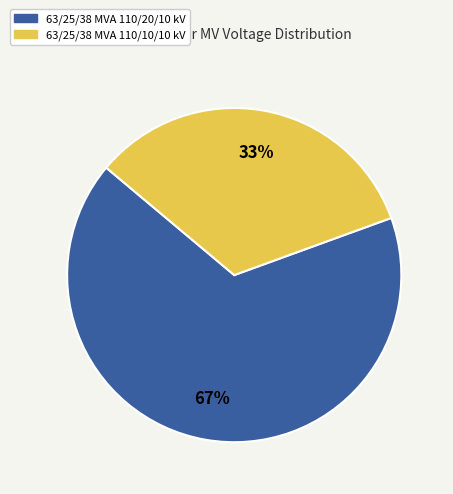

To the nearest percent, what is the average slice percentage?

50%